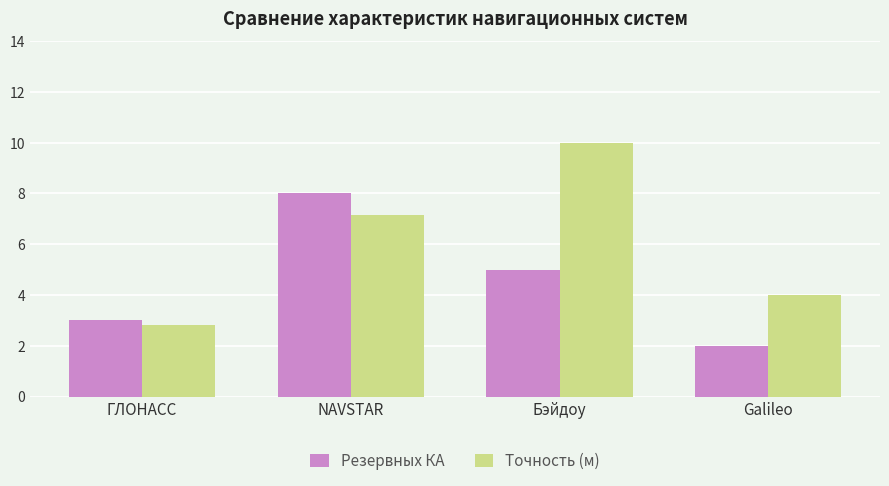

Which category has the lowest value in the Точность (м) series?

ГЛОНАСС